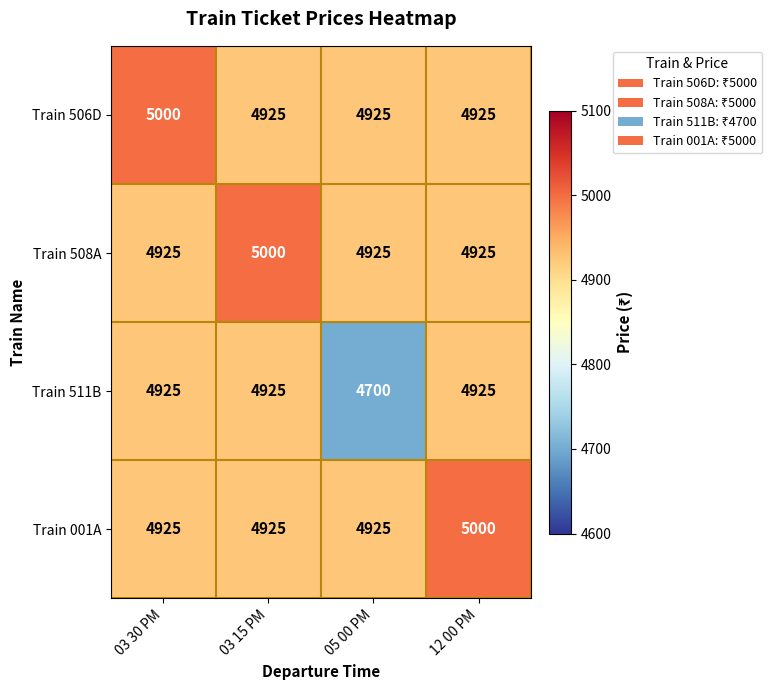

What is the lowest value of the Train 511B series?

4700